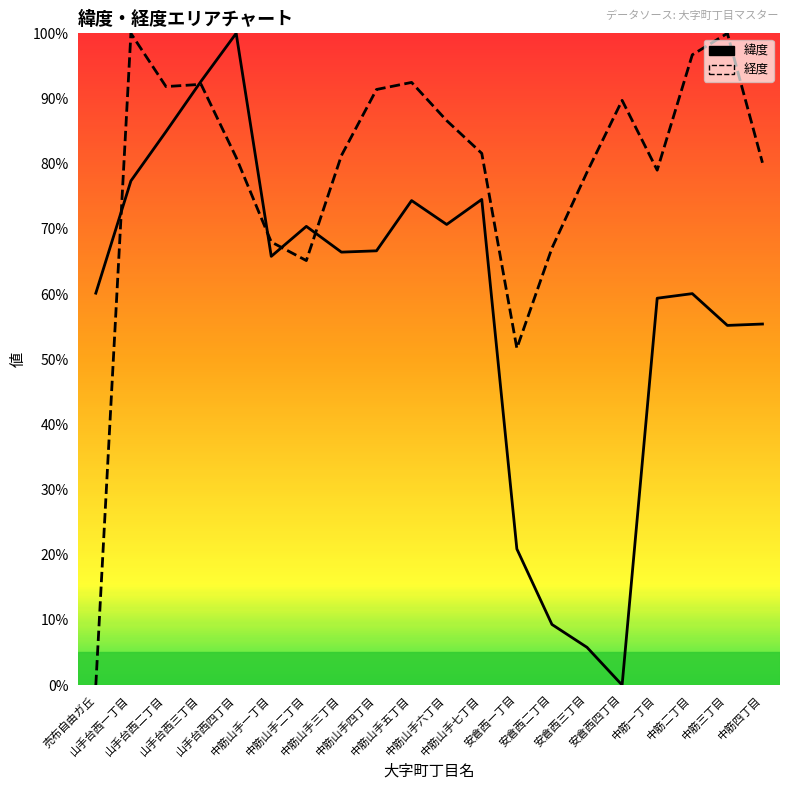

At how many categories does at least one series exceed 30?

20